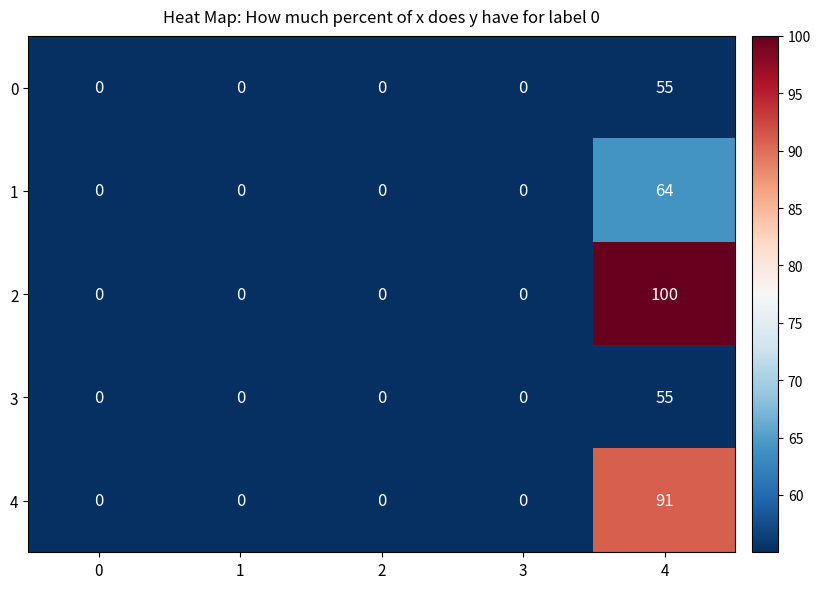

Reading left to right, transcribe all the data shown in this chart.

0: 0=0	1=0	2=0	3=0	4=55
1: 0=0	1=0	2=0	3=0	4=64
2: 0=0	1=0	2=0	3=0	4=100
3: 0=0	1=0	2=0	3=0	4=55
4: 0=0	1=0	2=0	3=0	4=91